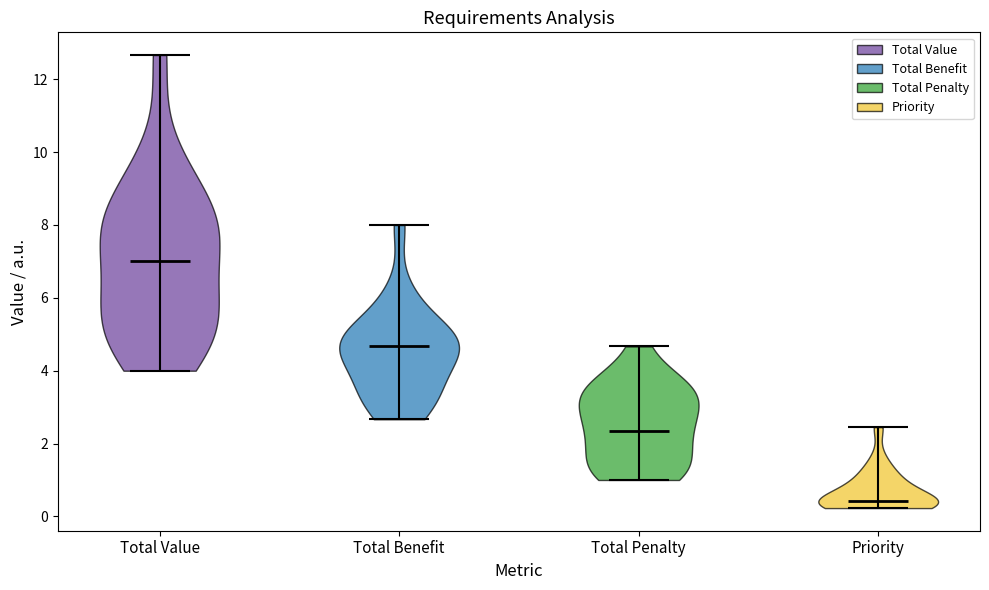

Reading left to right, read every violin against the y-axis: where its median line is, and the lowest and highest points it reaches. The values are not printed on the chart, so give them approximately, as read against the axis.

Total Value: median line 7.0, lowest point 4.0, highest point 12.6
Total Benefit: median line 4.6, lowest point 2.6, highest point 8.0
Total Penalty: median line 2.4, lowest point 1.0, highest point 4.6
Priority: median line 0.4, lowest point 0.2, highest point 2.4